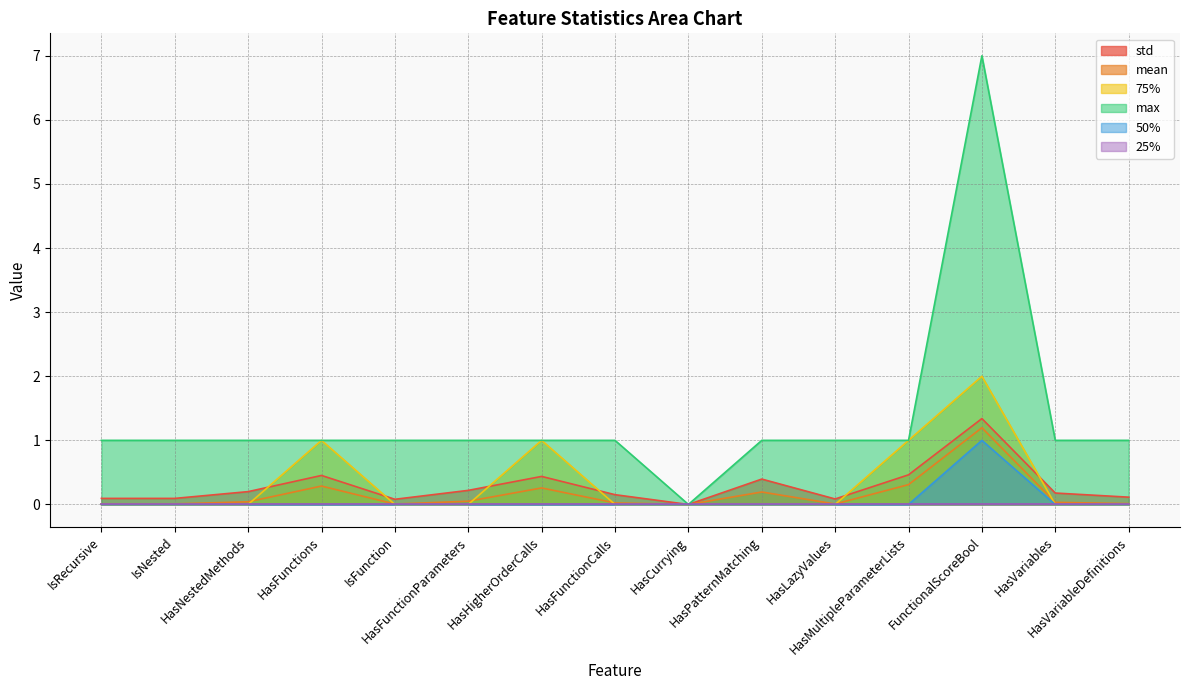

What is the highest value of the 50% series?

1.0